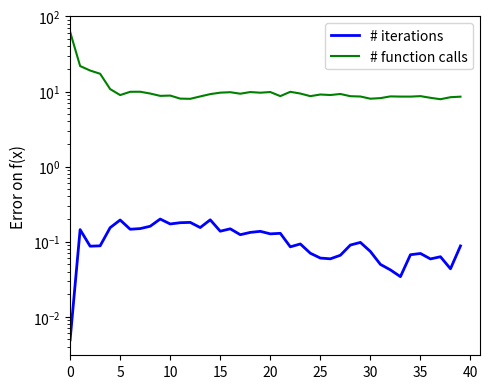

Is the value of # function calls at 30 greater than the value of # iterations at 35?

Yes